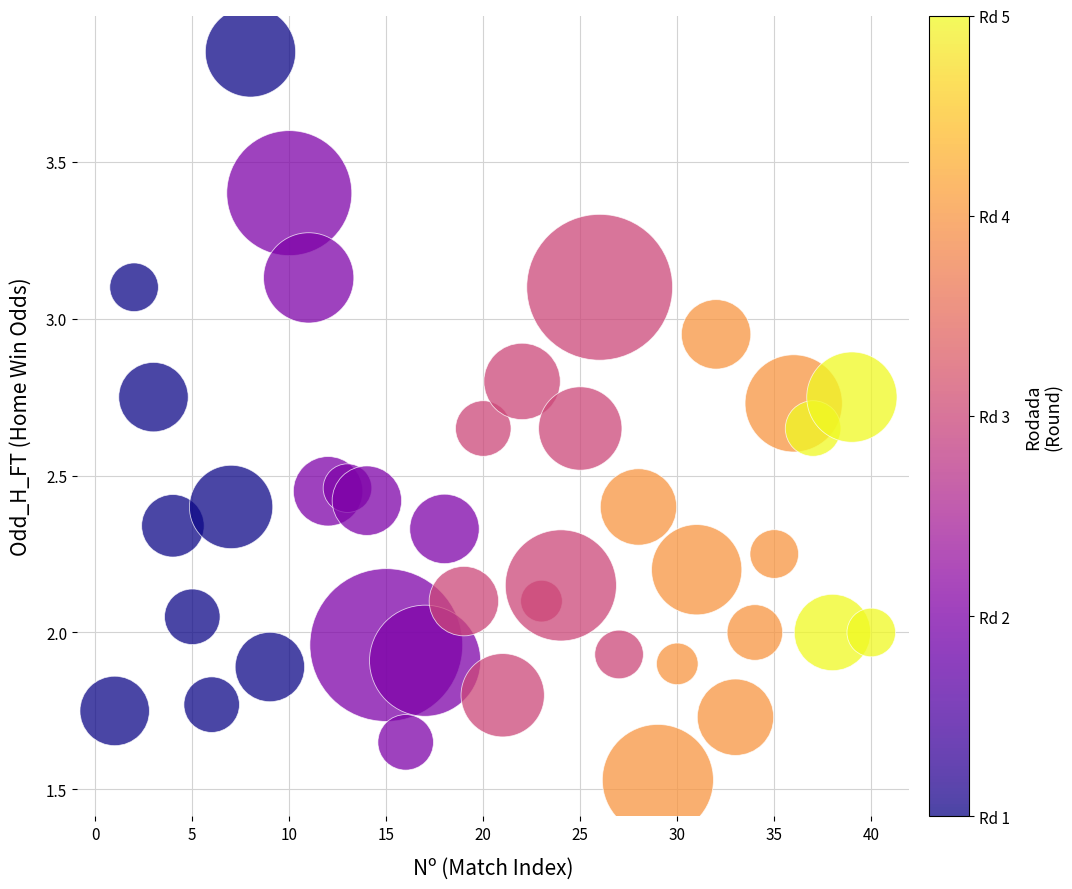

What is the range of X values (max minus min)?

39.0